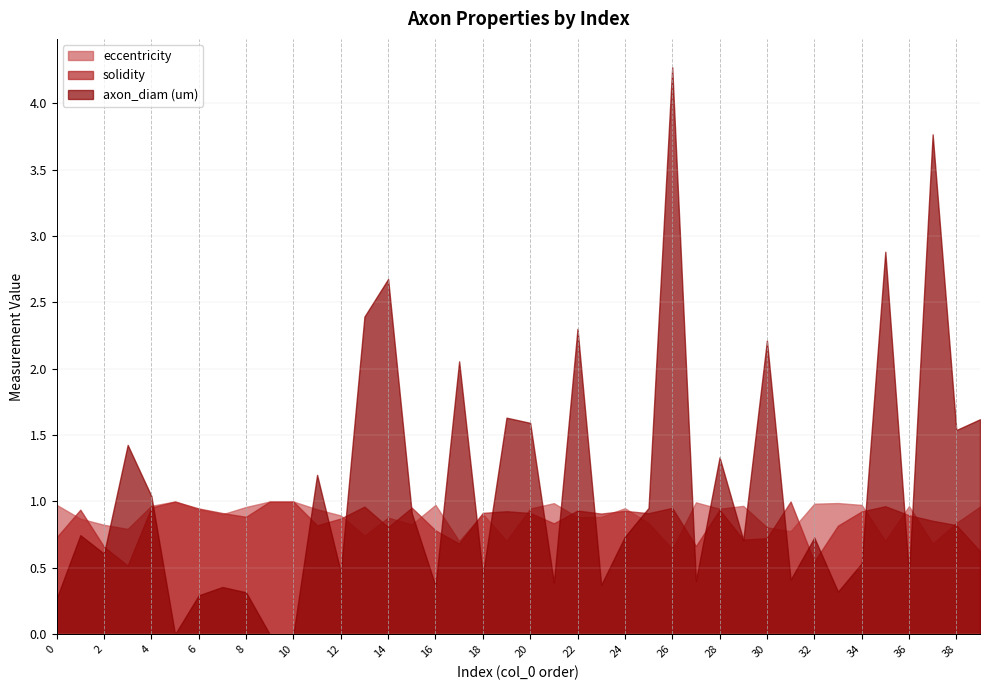

At which category is the sum across all series the highest?

26